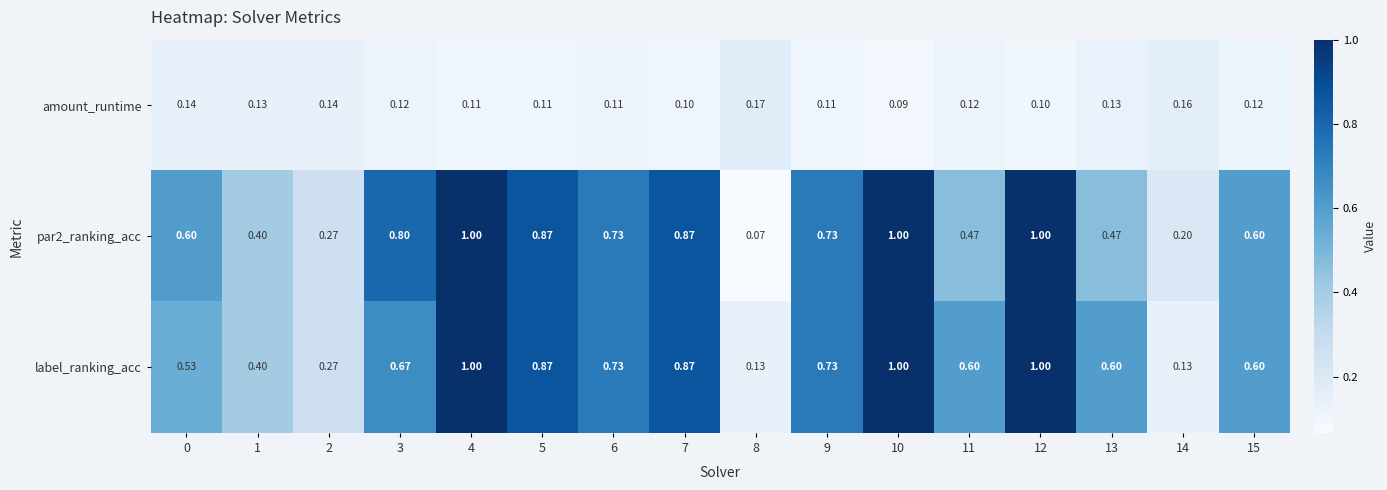

Between 0 and 15, which series saw the biggest shift?

label_ranking_acc